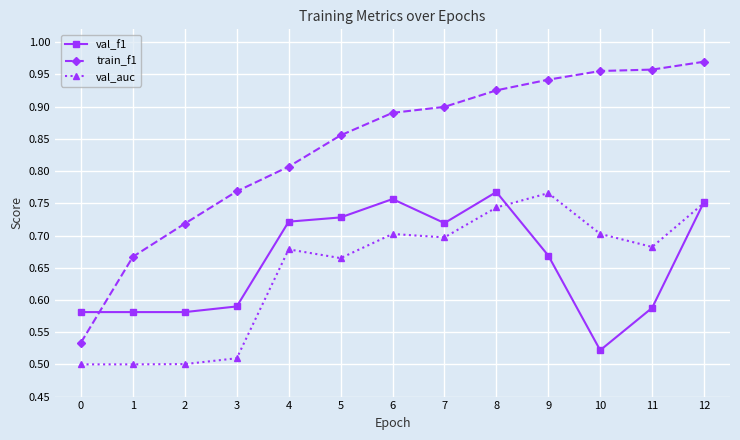

What is the difference between the maximum and minimum values in the val_f1 series?

0.2